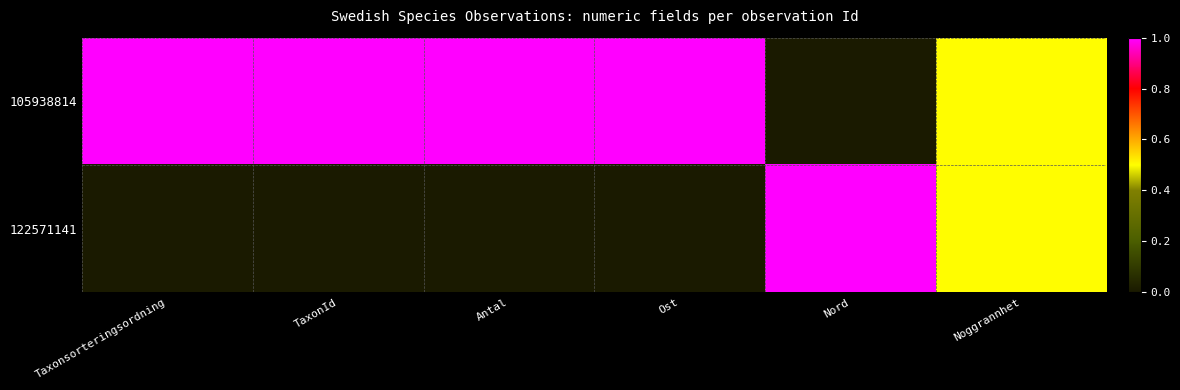

List the series in order of their peak value, highest first.

105938814, 122571141